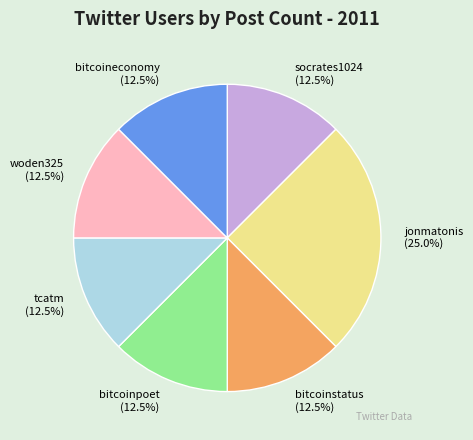

What is the ratio of the value at bitcoinstatus to the value at woden325?

1.0